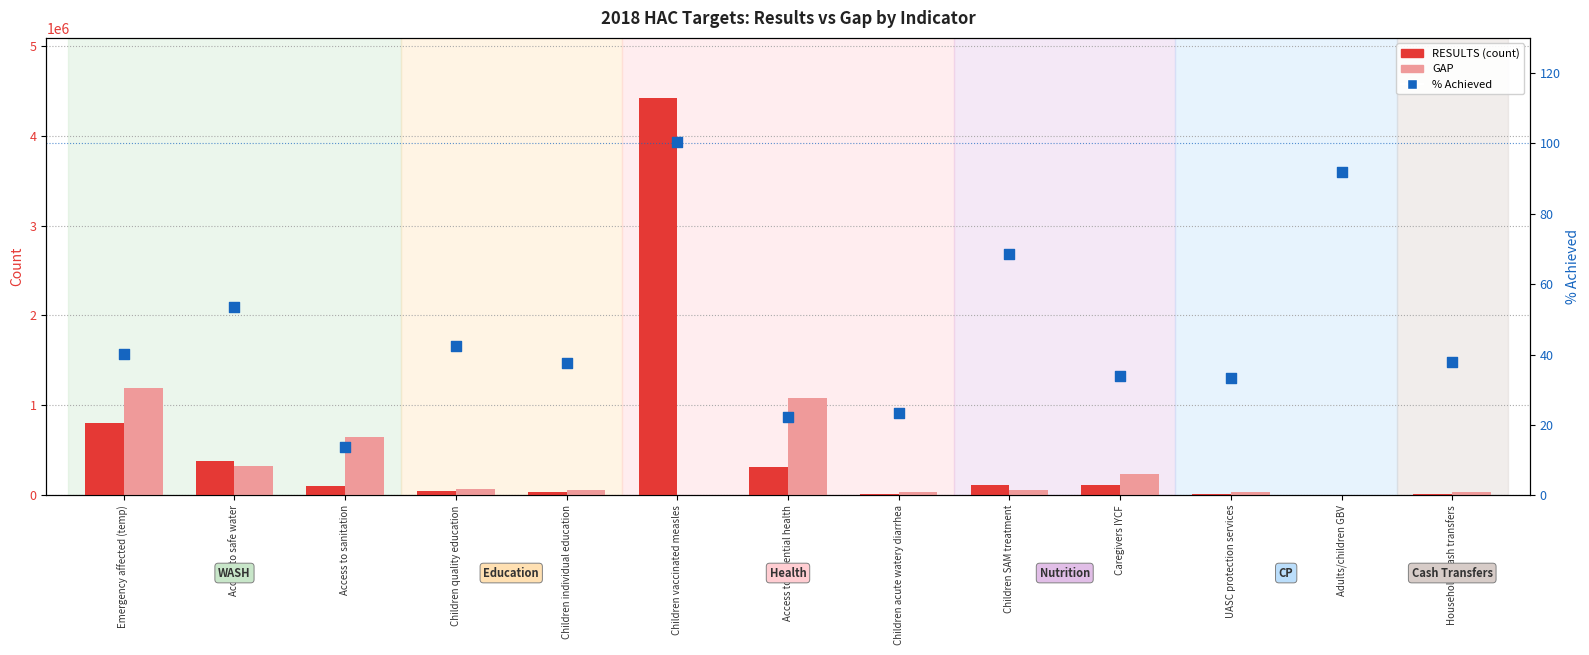

What is the total value across all series at Emergency affected (temp)?

2000040.1